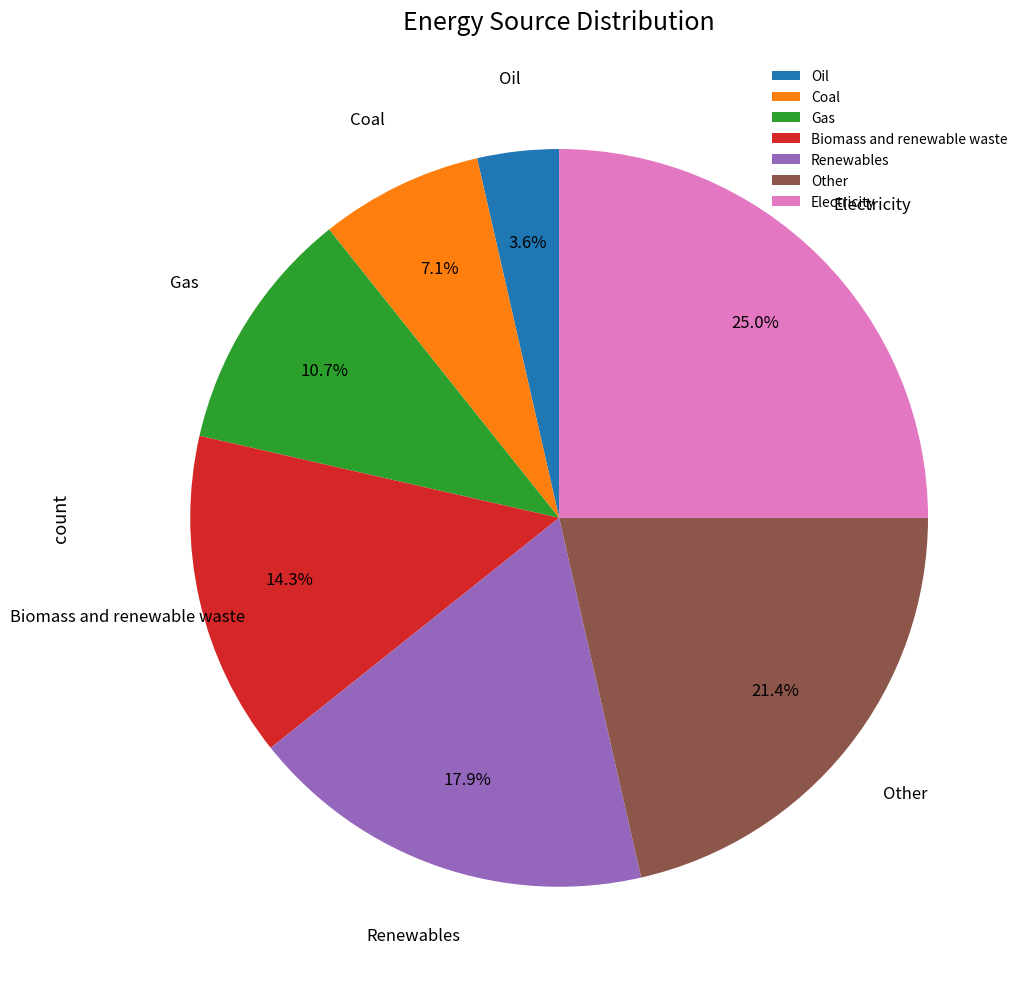

What is the ratio of the value at Other to the value at Coal?

3.0